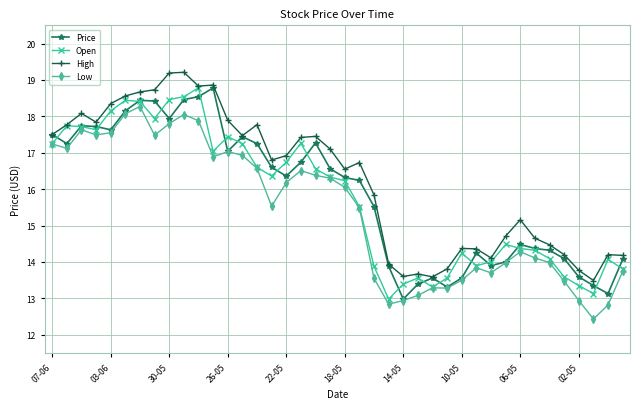

True or false: Price has more than 0 points higher than both neighbors.

True